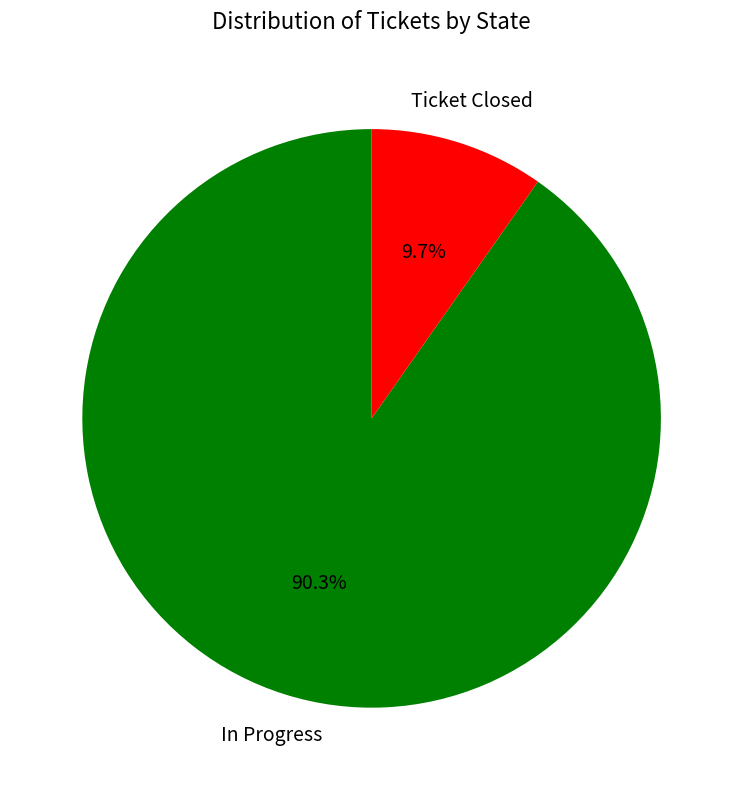

What is the largest slice in the pie chart?

In Progress